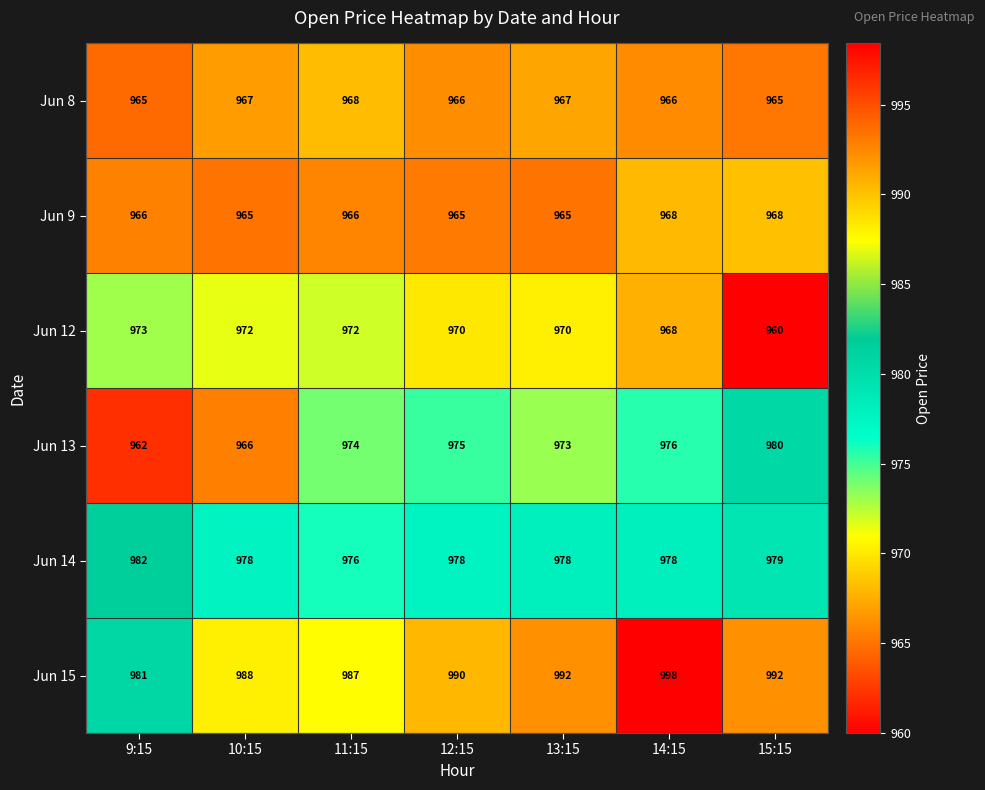

How many distinct data groups are displayed?

6